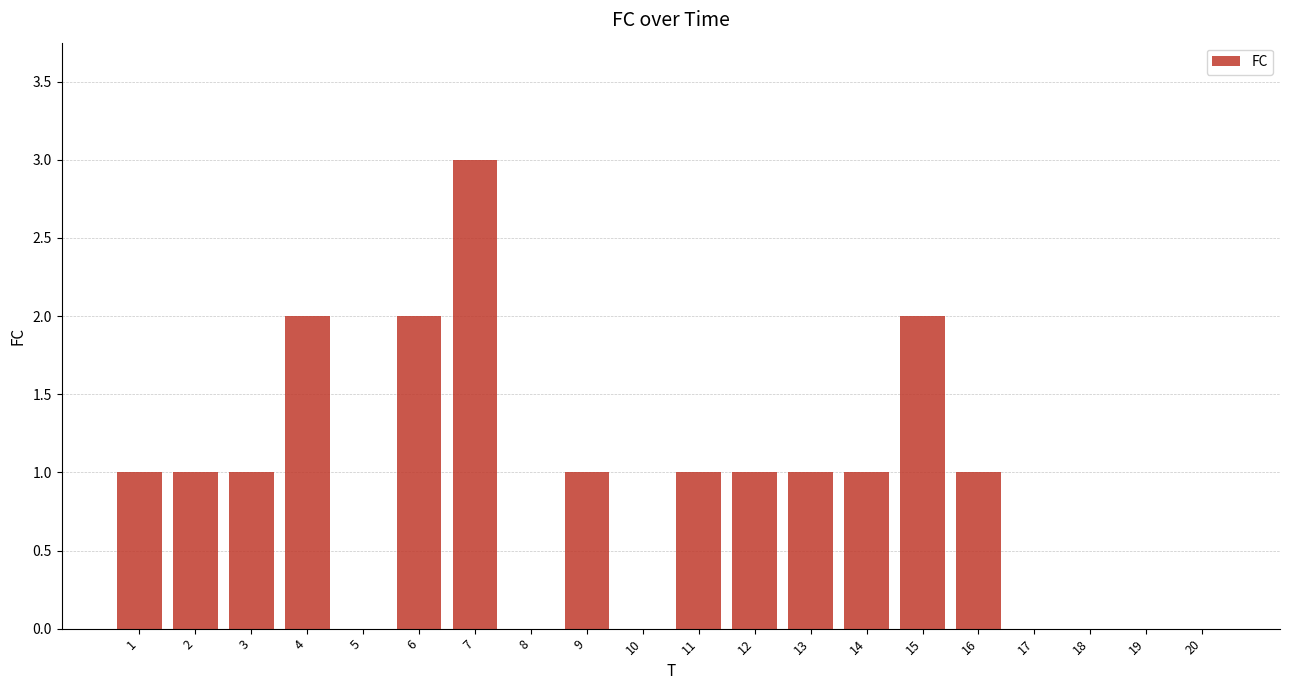

What is the ratio of the value at 6 to the value at 7?

0.7